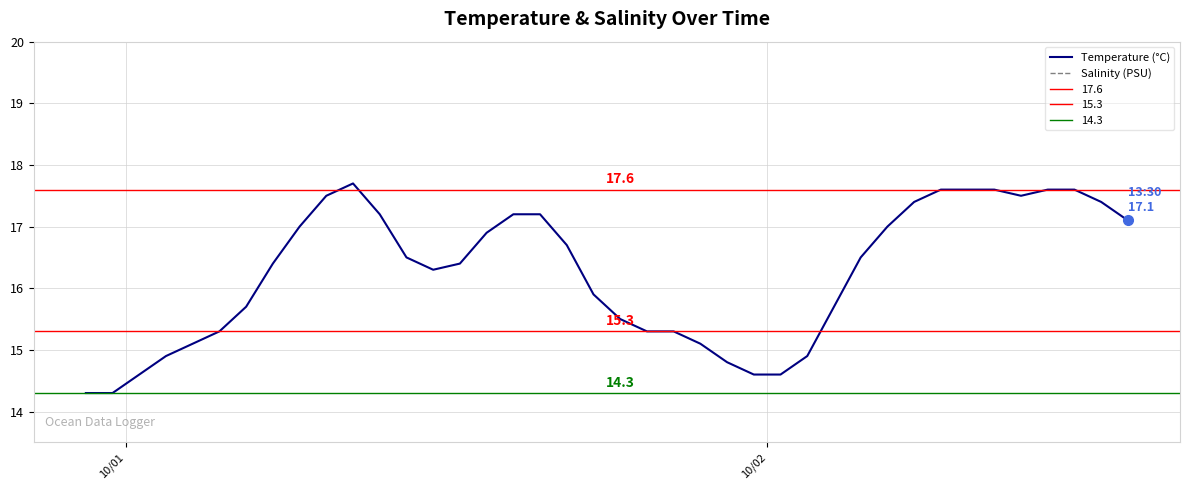

What is the minimum value for Temperature (°C)?

14.3